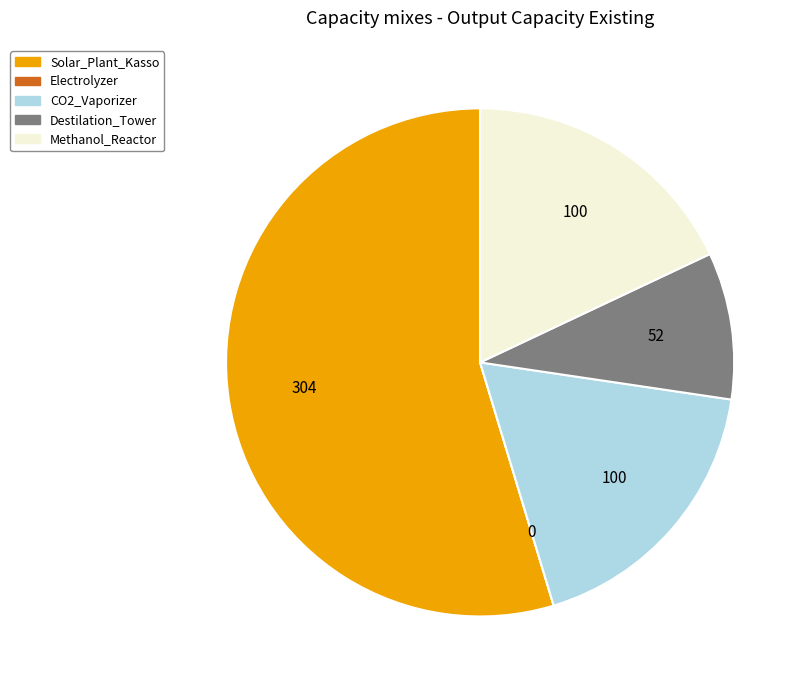

Which category has the biggest portion of the pie?

Solar_Plant_Kasso